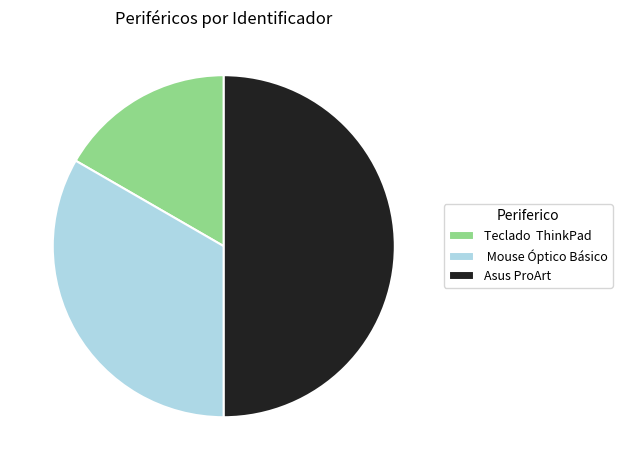

How many slices are in this pie chart?

3